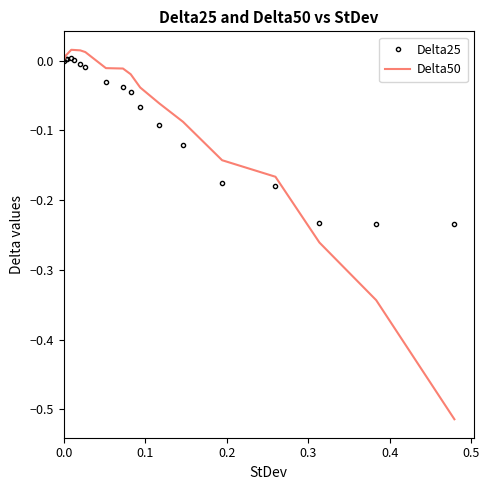

Which series has the largest range (max minus min)?

Delta50